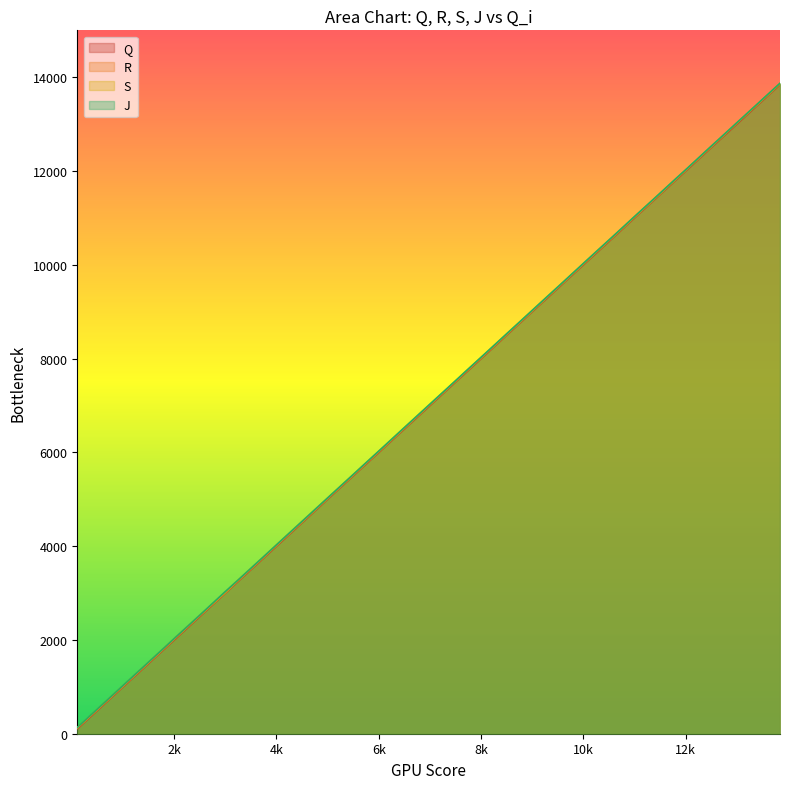

Where does the Q series first go above 7539?

7724